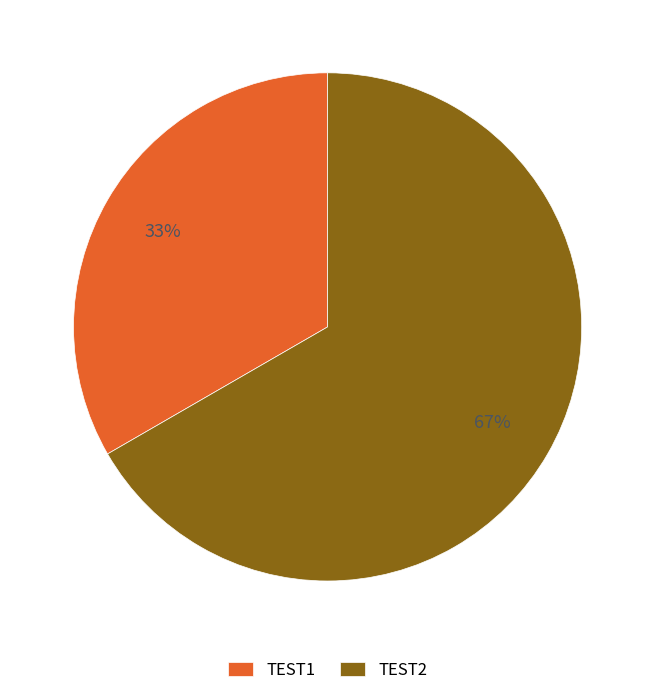

How many segments does this pie chart have?

2